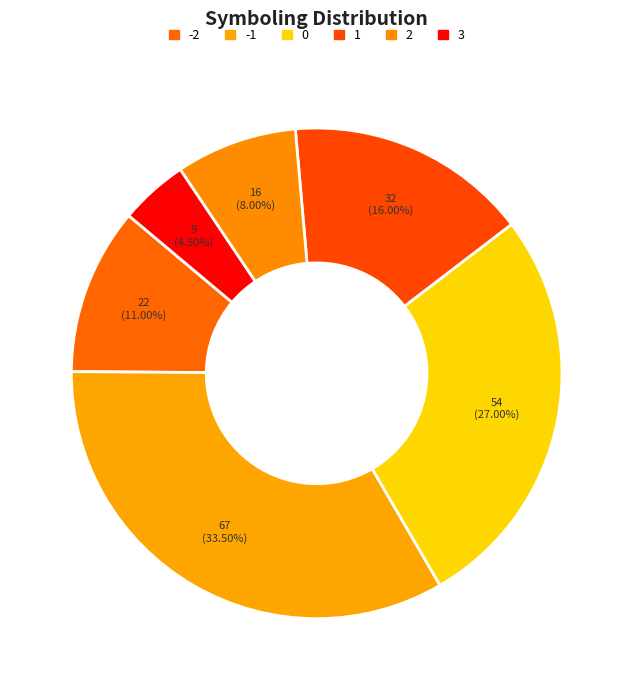

How many segments does this pie chart have?

6